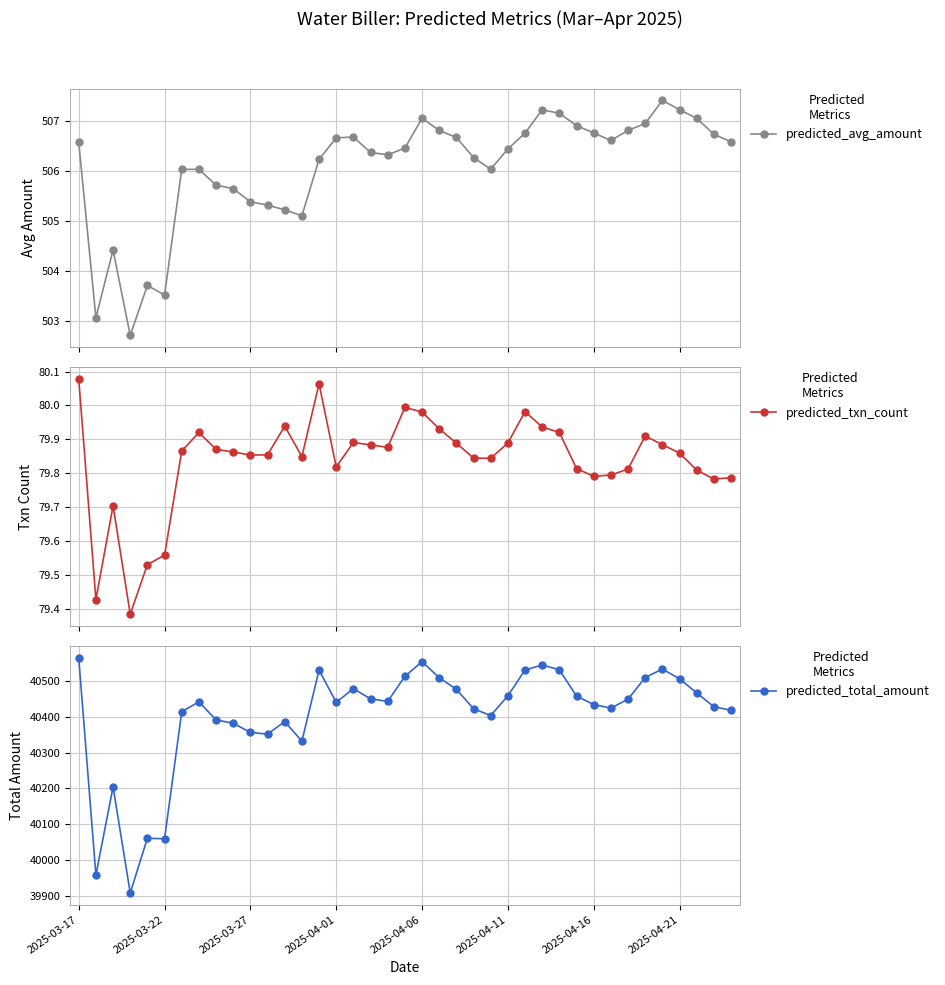

The value of predicted_avg_amount at 2025-04-16 is 658.5. True or false?

False